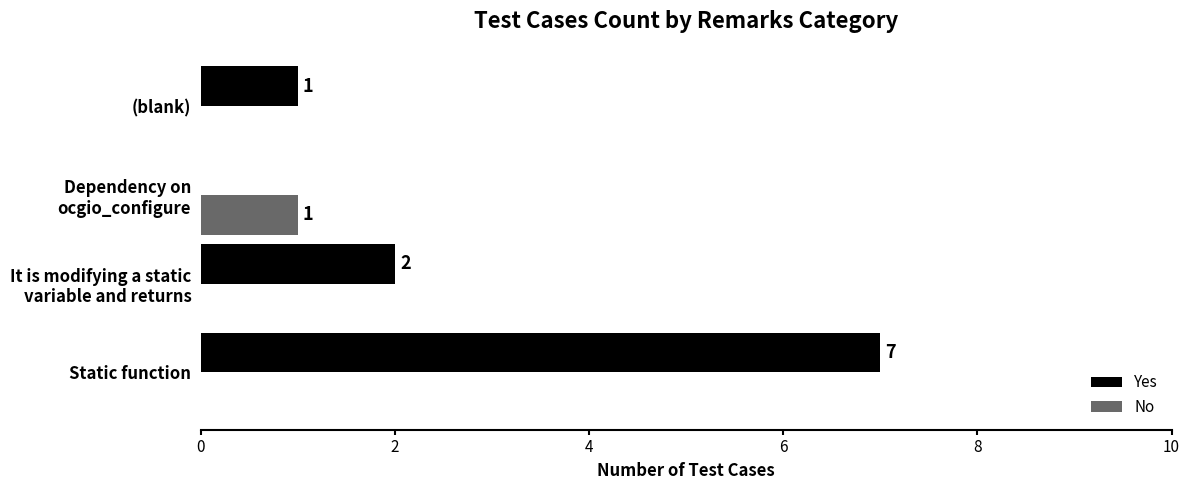

What are all the series names shown in the legend?

Yes, No